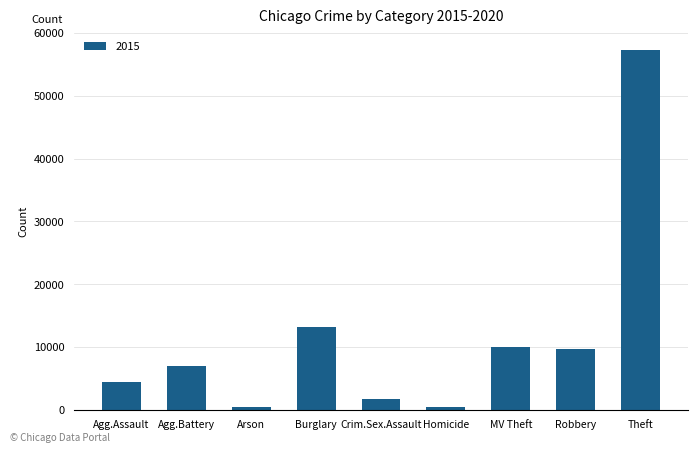

How many data points are less than 7018?

4